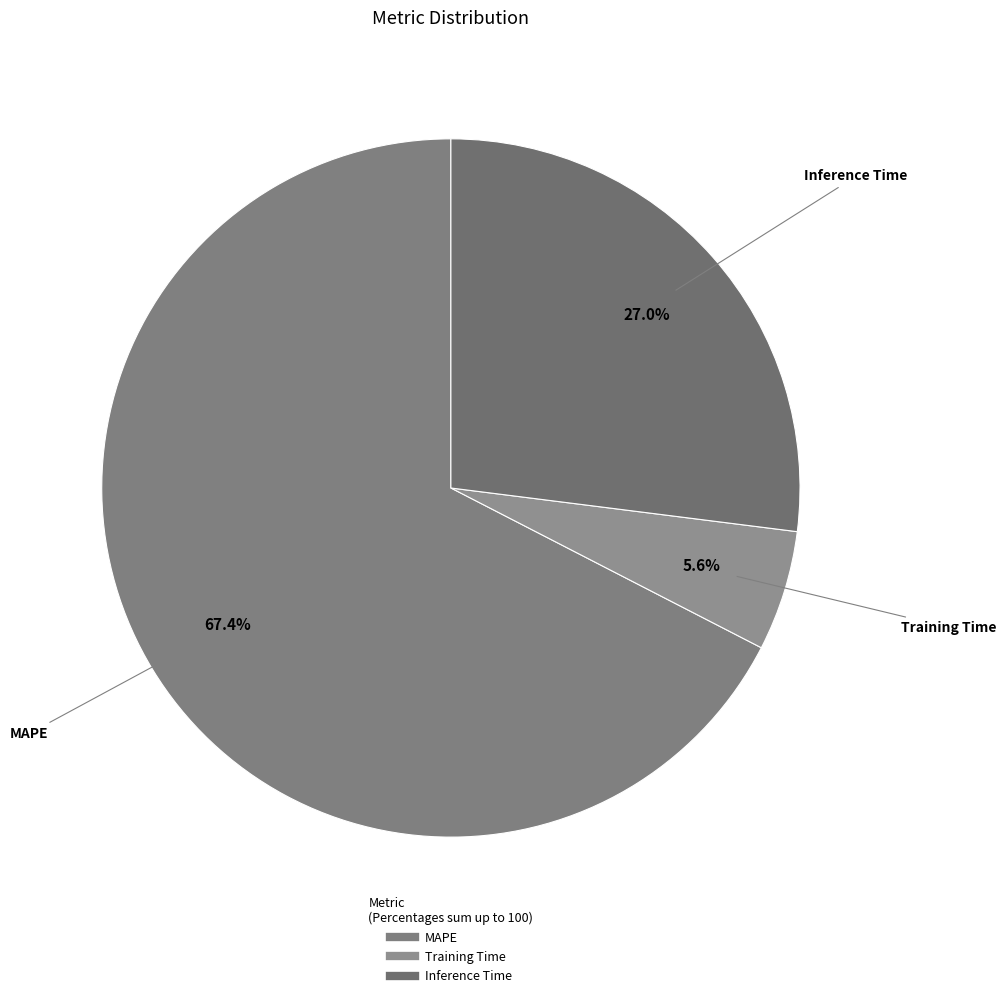

Between MAPE and Inference Time, which is larger?

MAPE